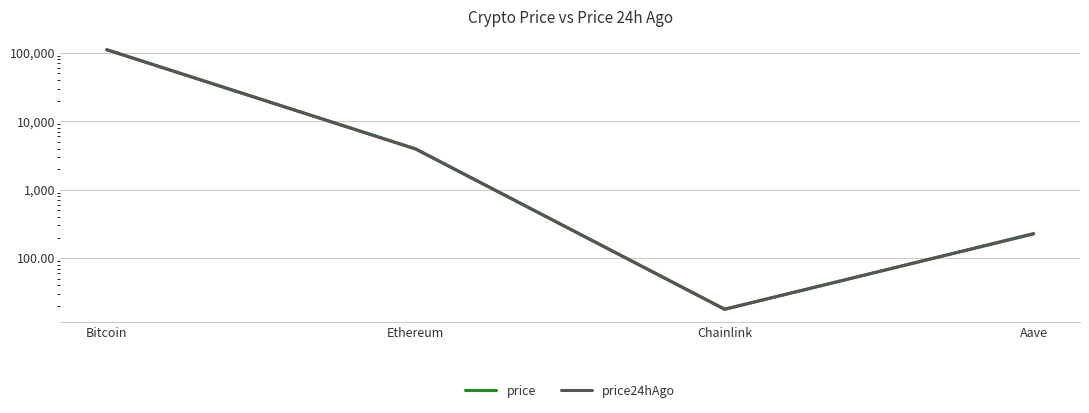

What value does the price series have at Ethereum?

3949.4